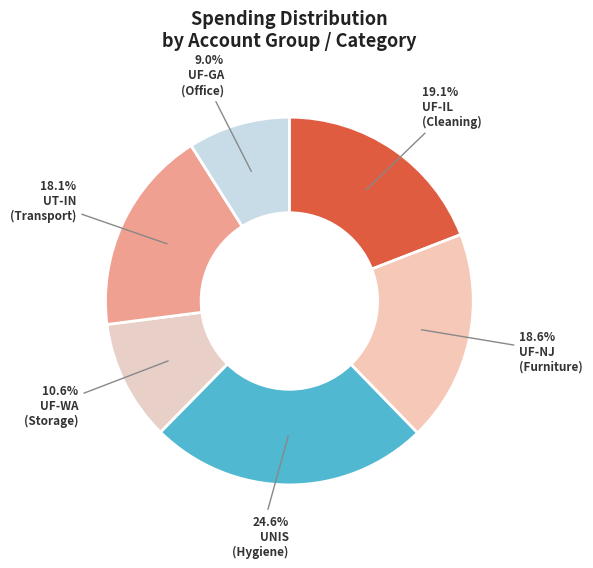

How many segments does this pie chart have?

6